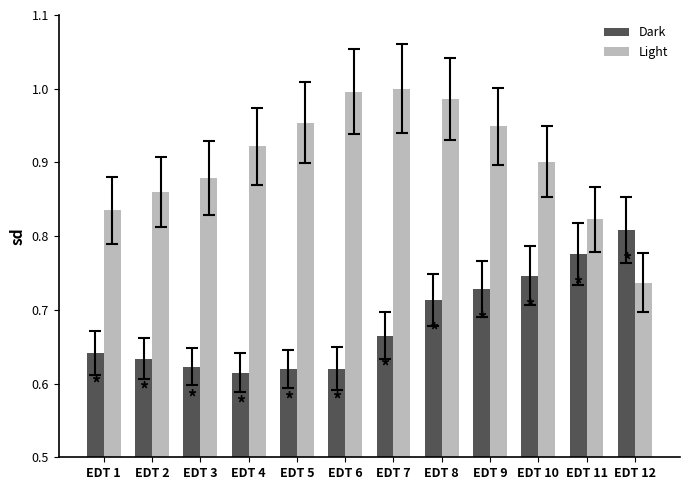

Which series has the largest total across all categories?

Light